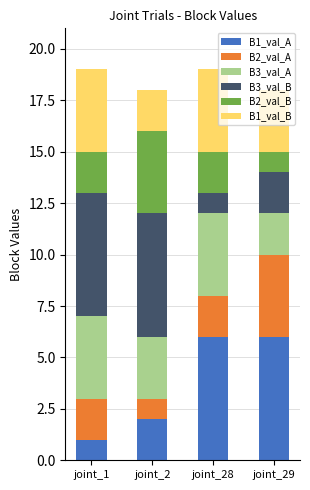

Which category has the lowest value in the B1_val_A series?

joint_1